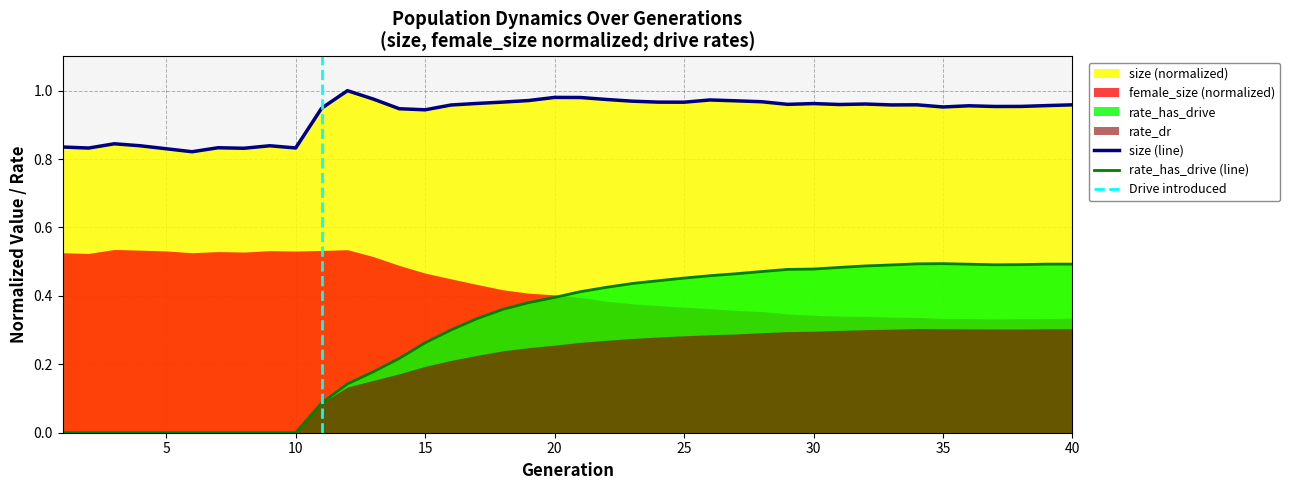

True or false: size (line) and rate_has_drive (line) intersect in this chart.

False